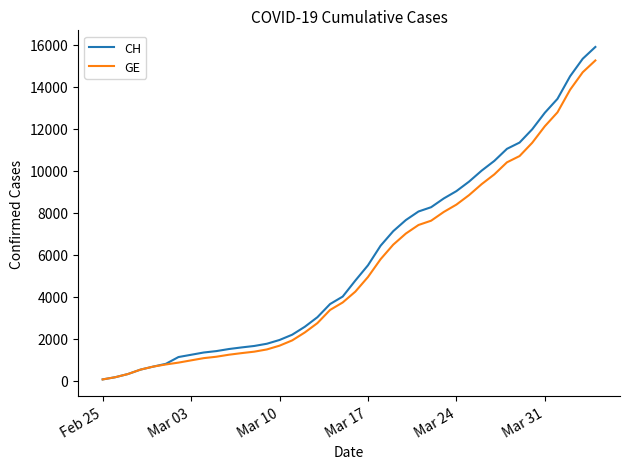

What are all the series names shown in the legend?

CH, GE